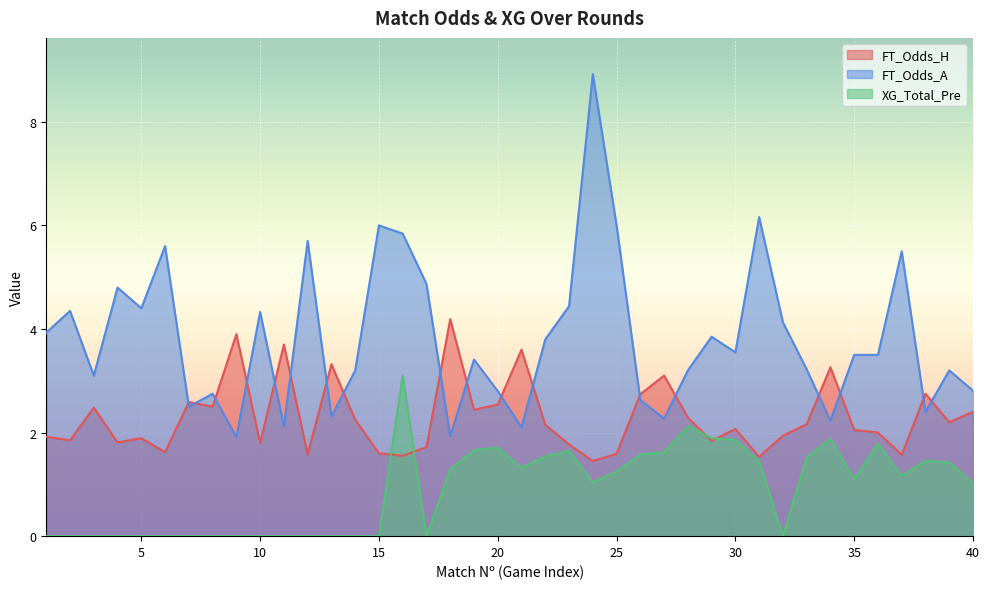

What value does the XG_Total_Pre series have at 20?

1.7